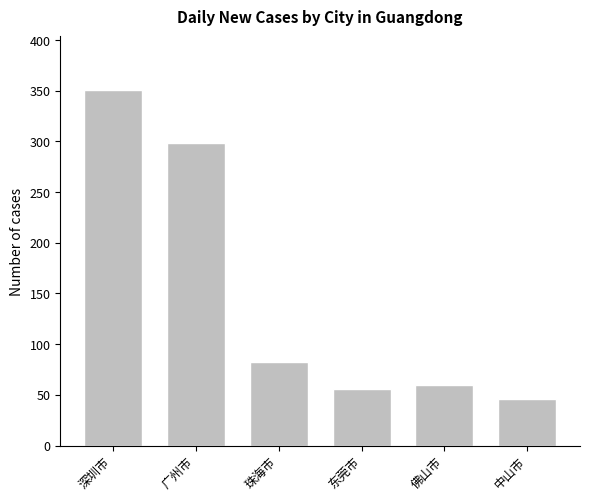

What is the smallest value displayed?

46